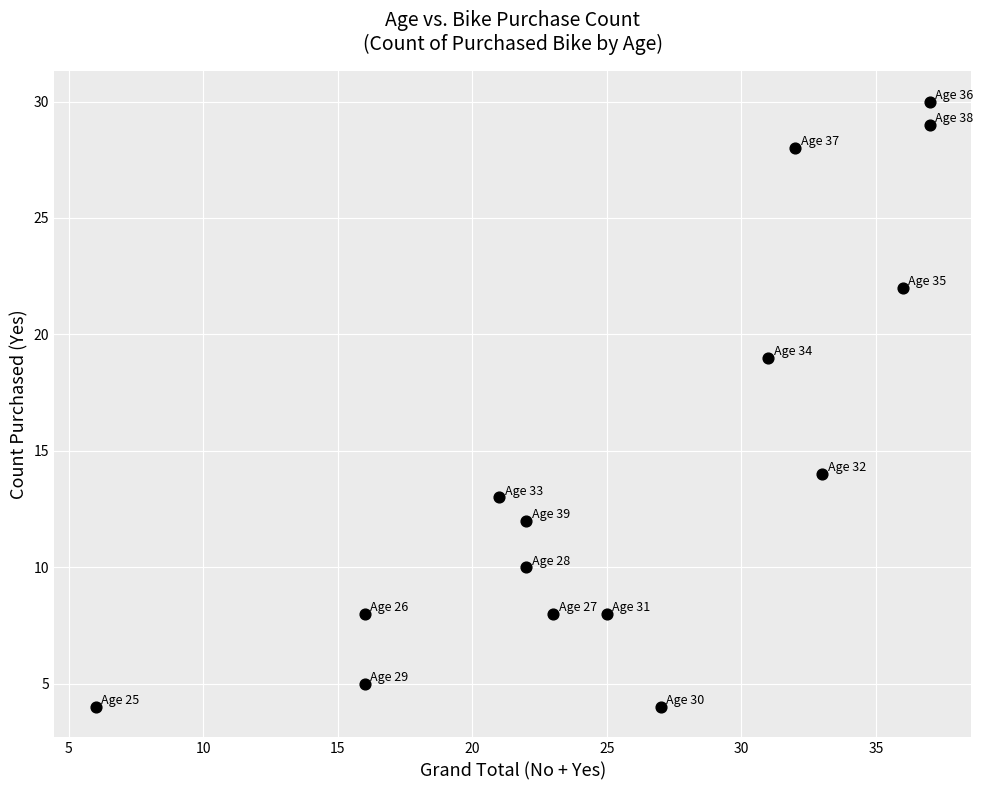

What is the range of Y values (max minus min)?

26